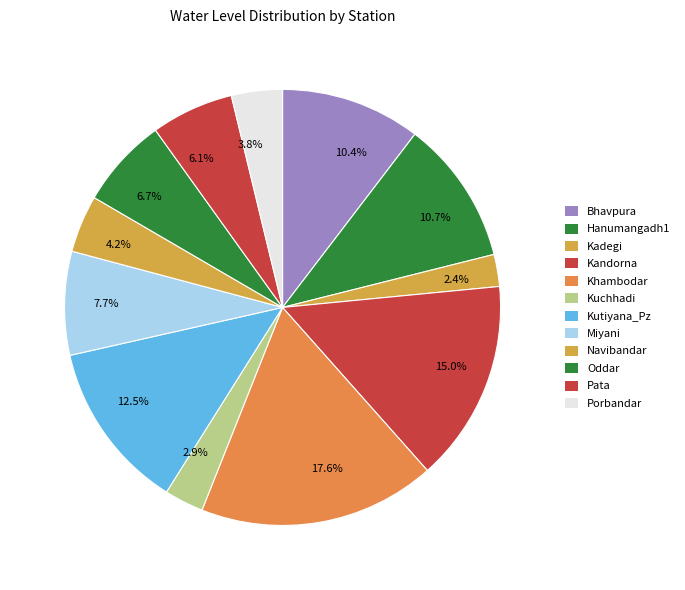

Between 12.5% and 6.1%, which is larger?

12.5%